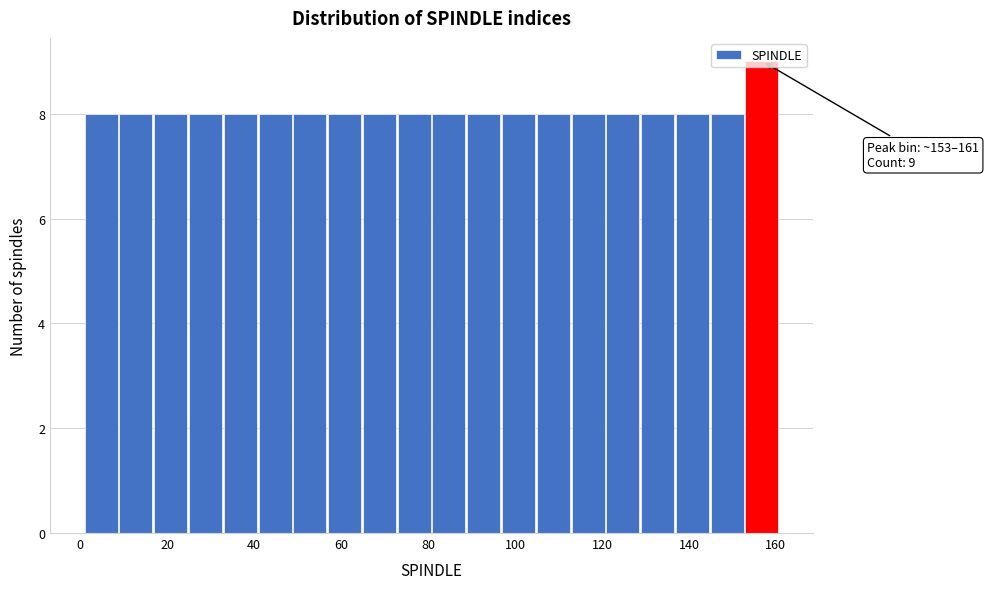

Which range on the x-axis has the tallest bar?

153 to 161